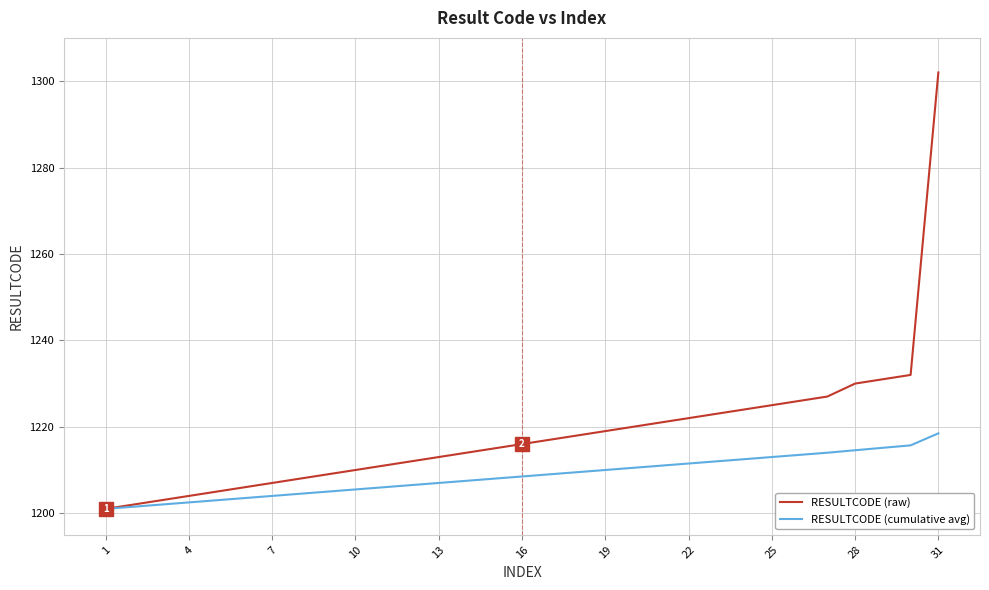

List the series in order of their peak value, highest first.

RESULTCODE (raw), RESULTCODE (cumulative avg)